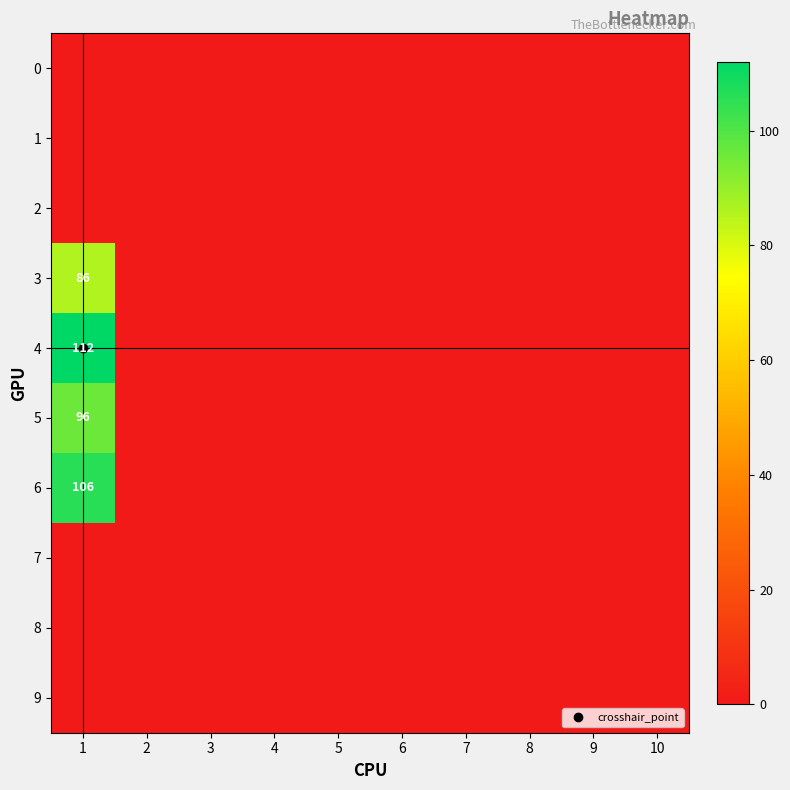

How many categories are shown in the chart?

10